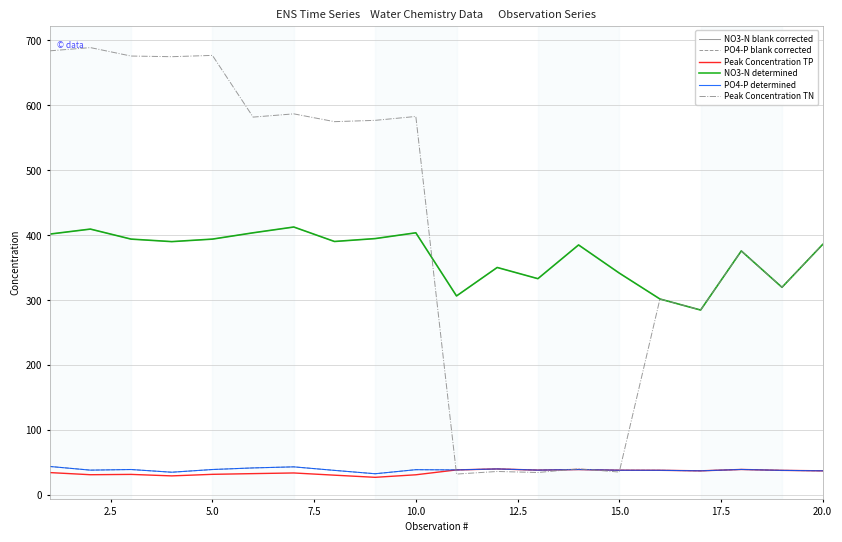

What is the average value of the Peak Concentration TN series?

407.7